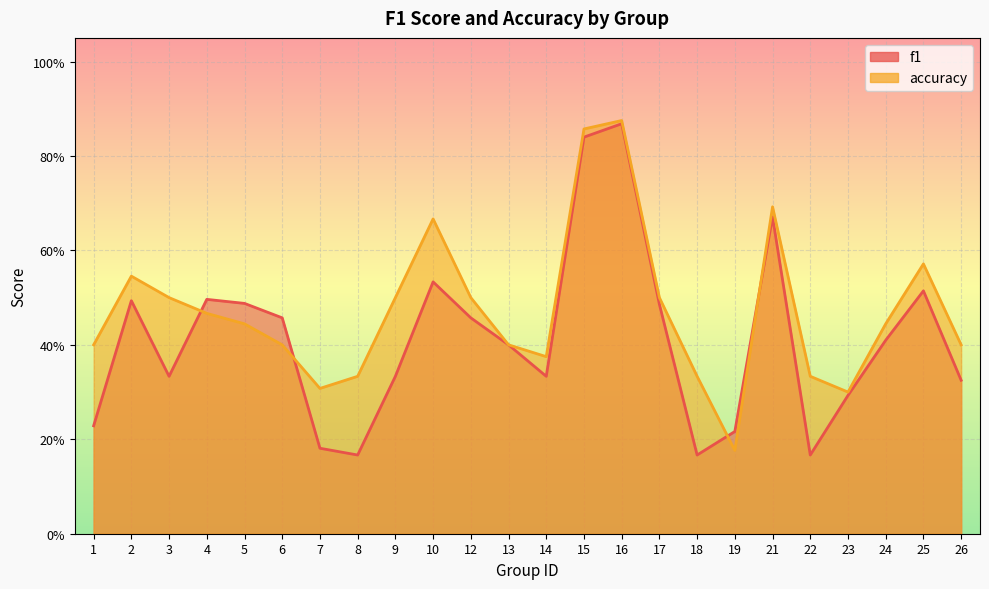

What is the value of the f1 point at the 10th from the left?

0.5